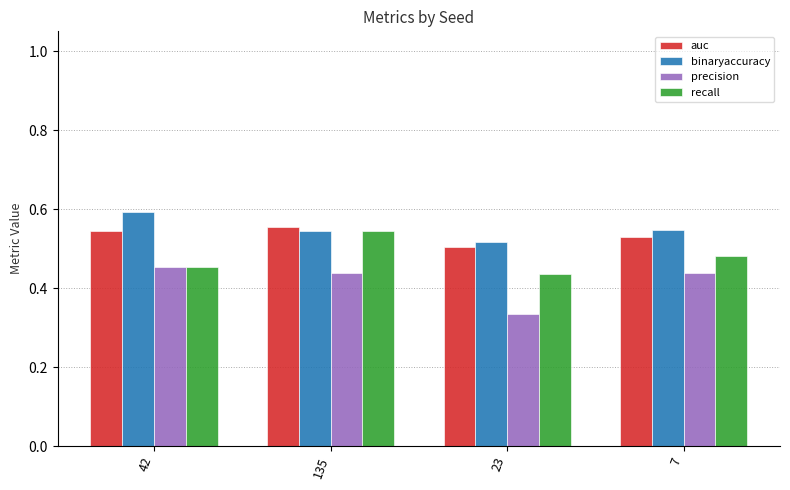

List the series in order of their peak value, lowest first.

precision, recall, auc, binaryaccuracy